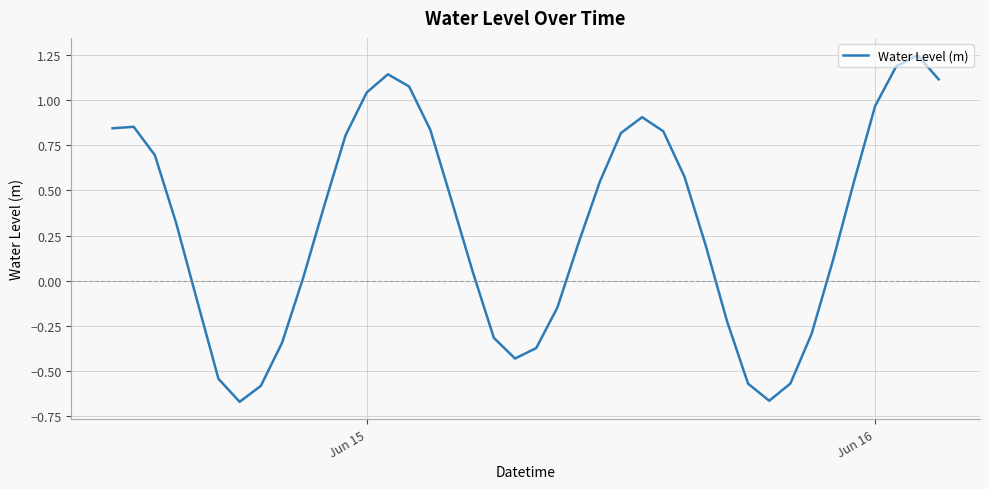

What is the difference between the maximum and minimum values?

1.9